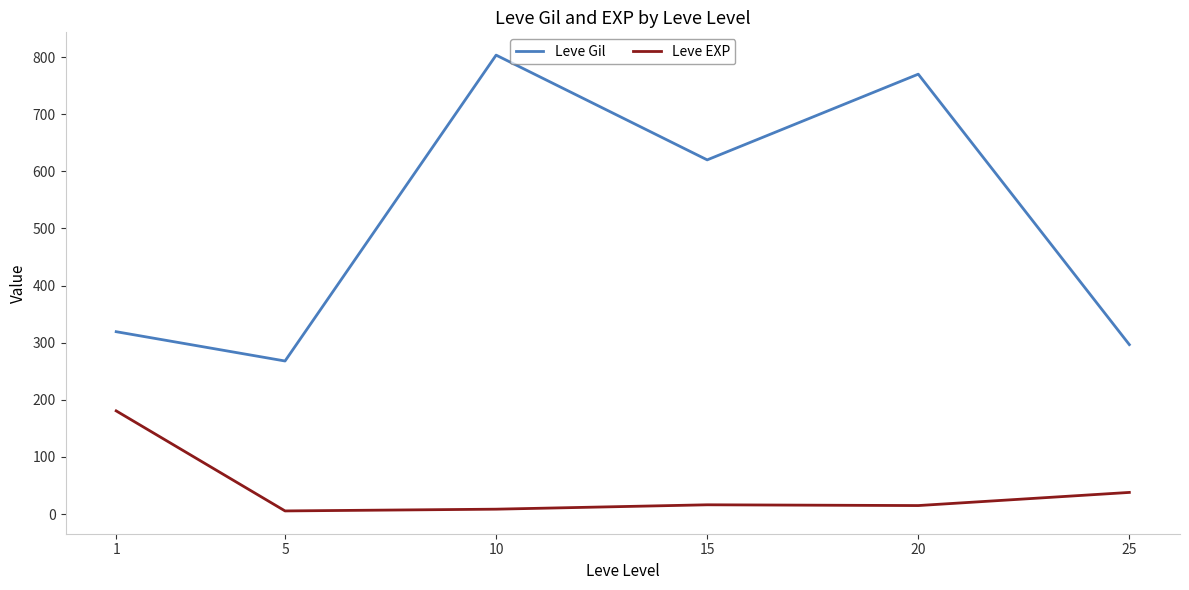

List the series in order of their overall mean, lowest first.

Leve EXP, Leve Gil